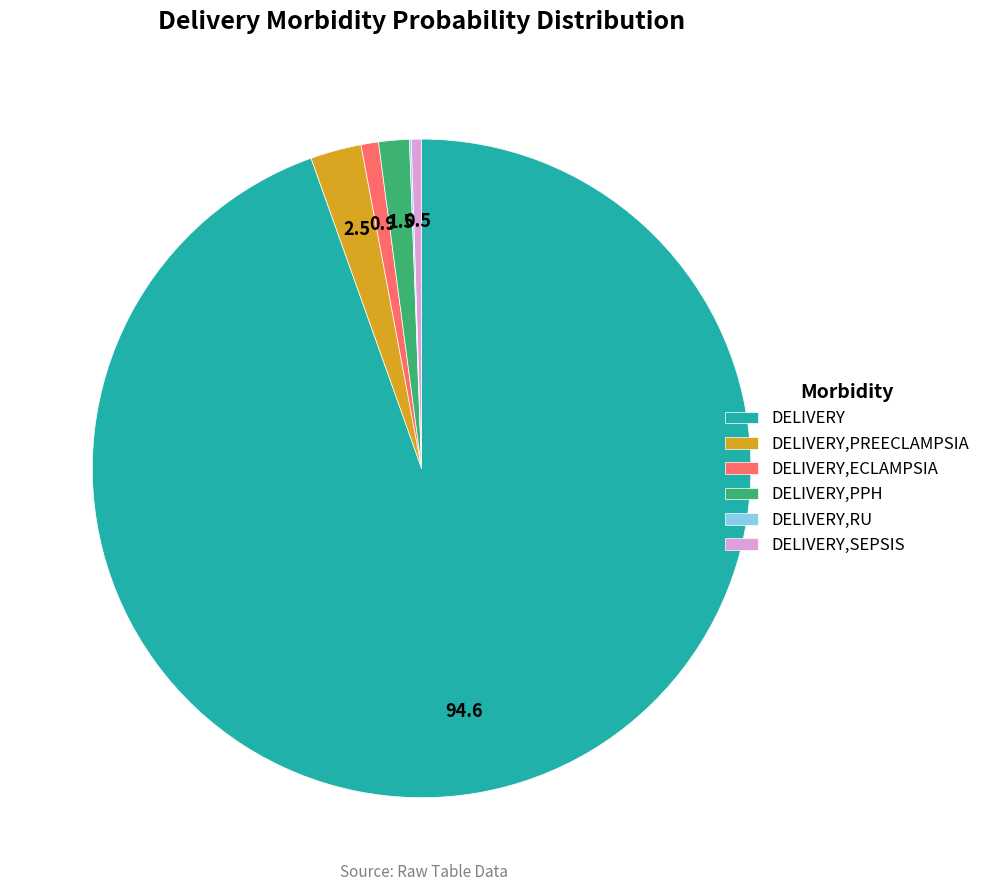

Which slice is the largest?

DELIVERY